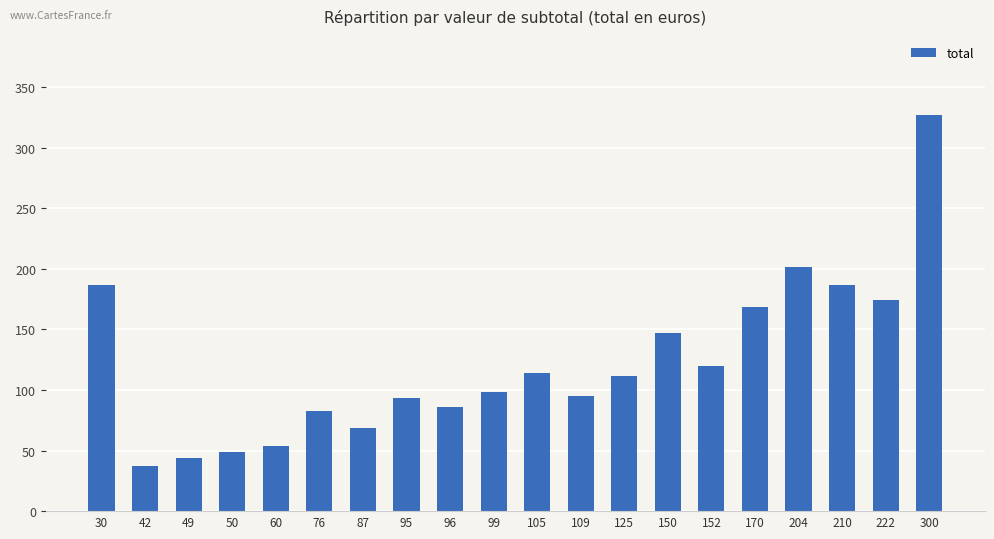

What is the difference between the maximum and second lowest values?

283.2